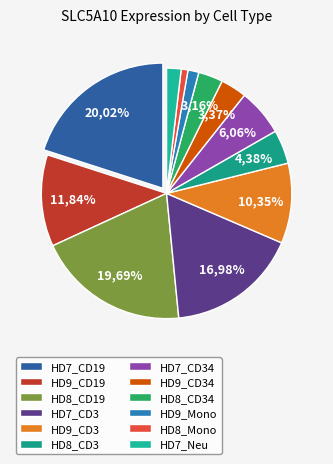

The HD8_Mono slice represents 7% of the pie. True or false?

False